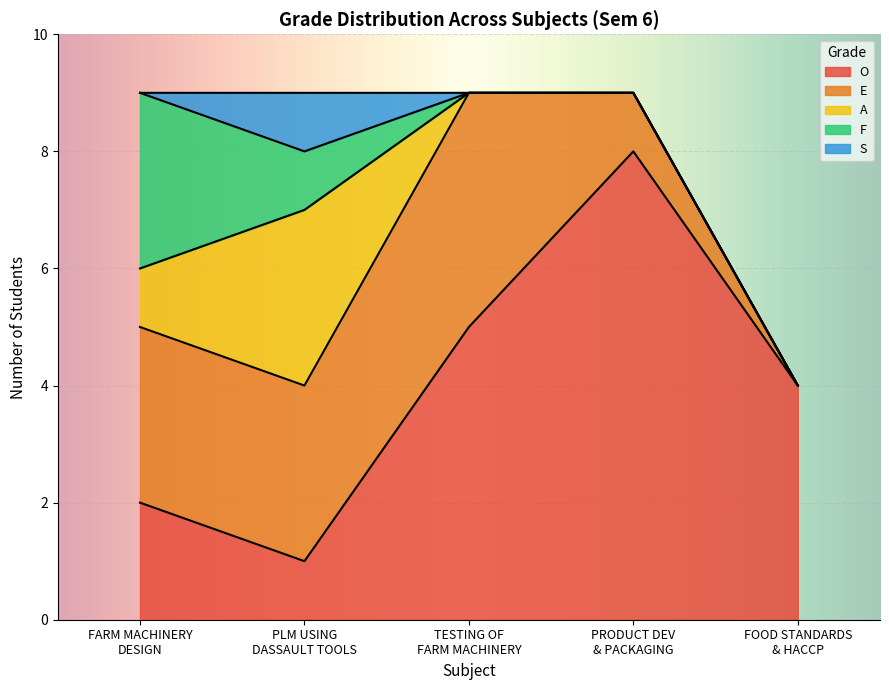

True or false: there are more than 0 points higher than both neighbors.

False